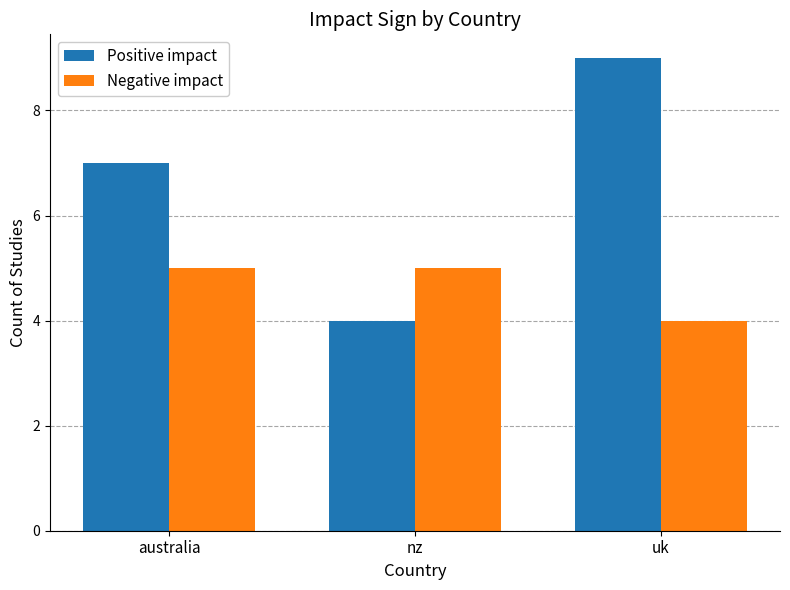

At which category is the sum across all series the highest?

uk